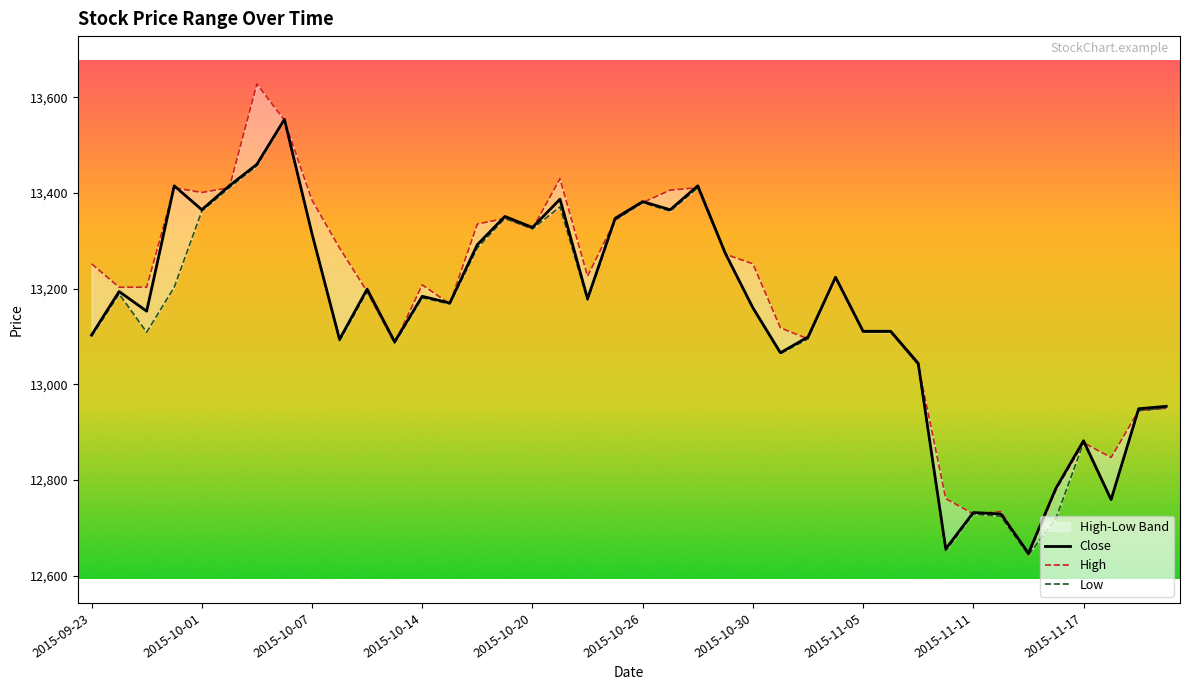

How many data points in Close are above 13179?

19